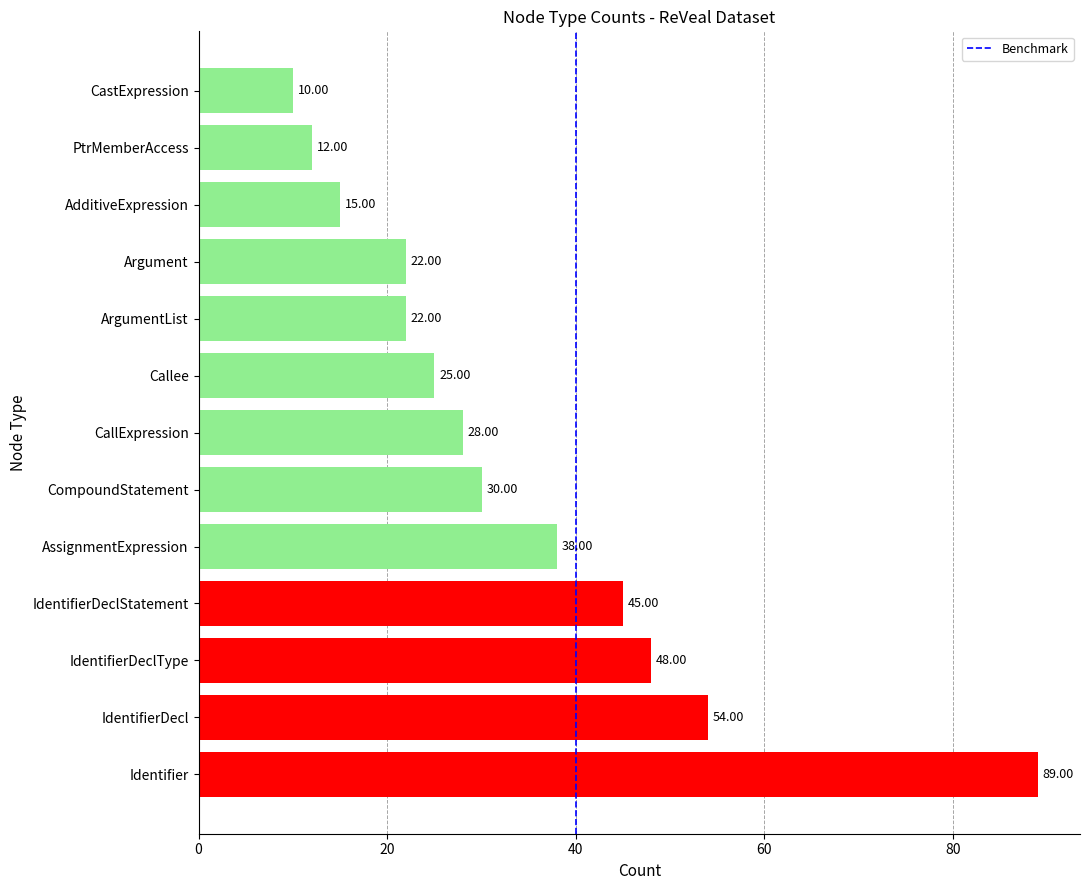

At which category does the chart reach its peak across all series?

Identifier